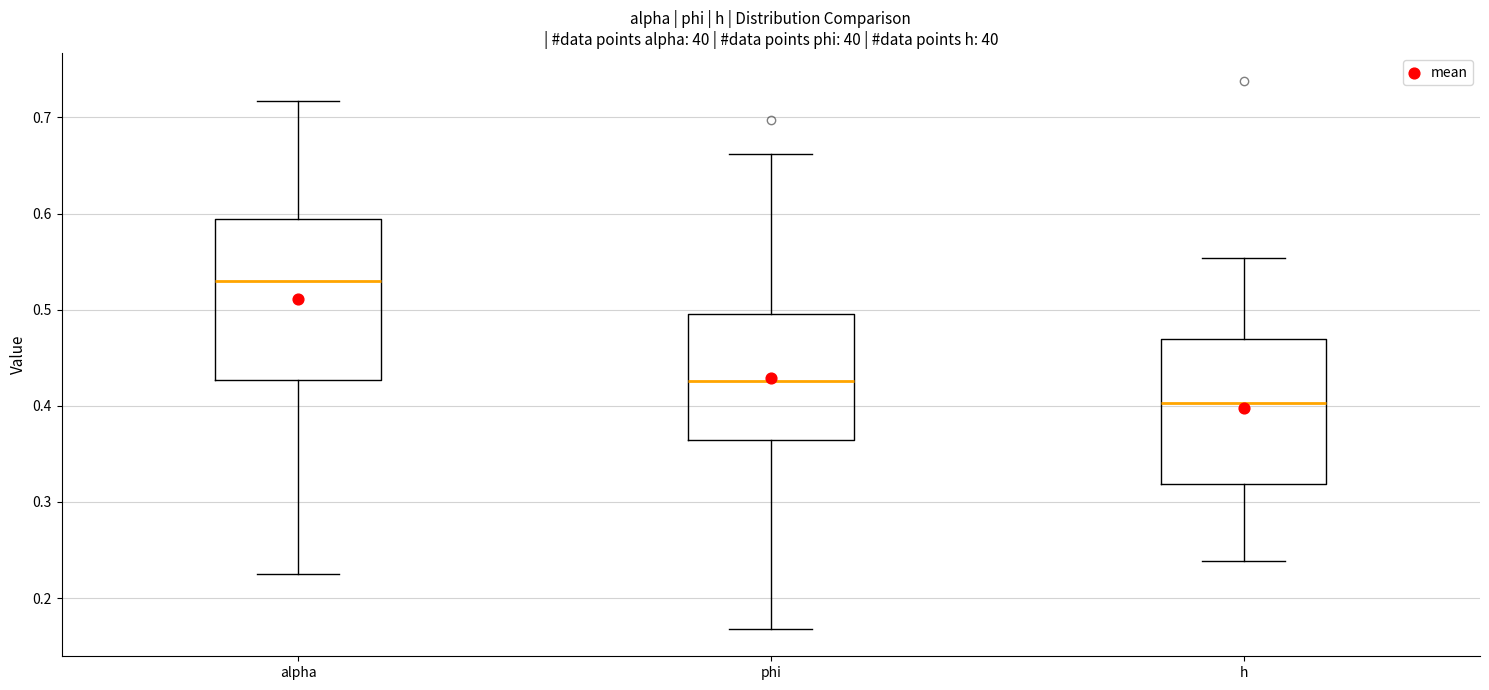

Reading left to right, transcribe this box plot: for each box, give where its median line is, the range the box spans, and where its two whiskers end, as read against the y-axis. The values are not printed on the chart, so give them approximately, as read against the axis.

alpha: median 0.53, box 0.43 to 0.59, whiskers 0.23 to 0.72
phi: median 0.43, box 0.36 to 0.50, whiskers 0.17 to 0.66
h: median 0.40, box 0.32 to 0.47, whiskers 0.24 to 0.55